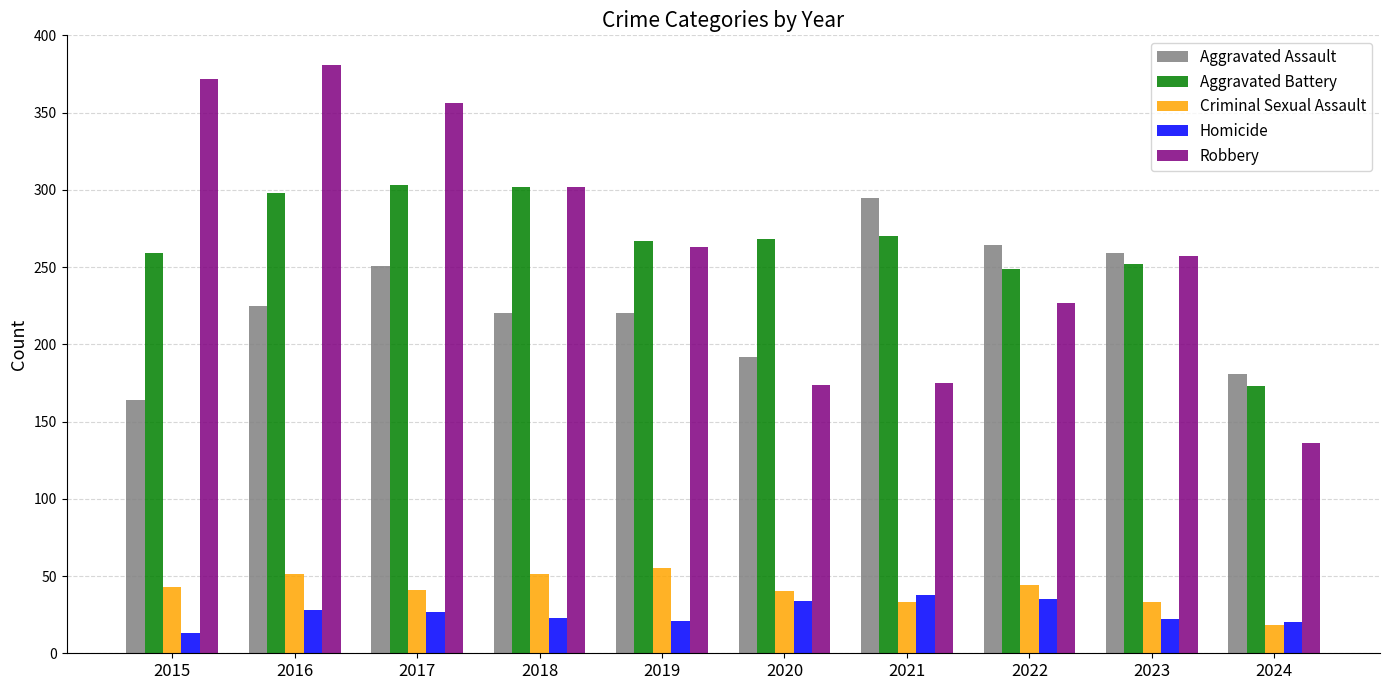

How many data points in Robbery are less than 263?

5